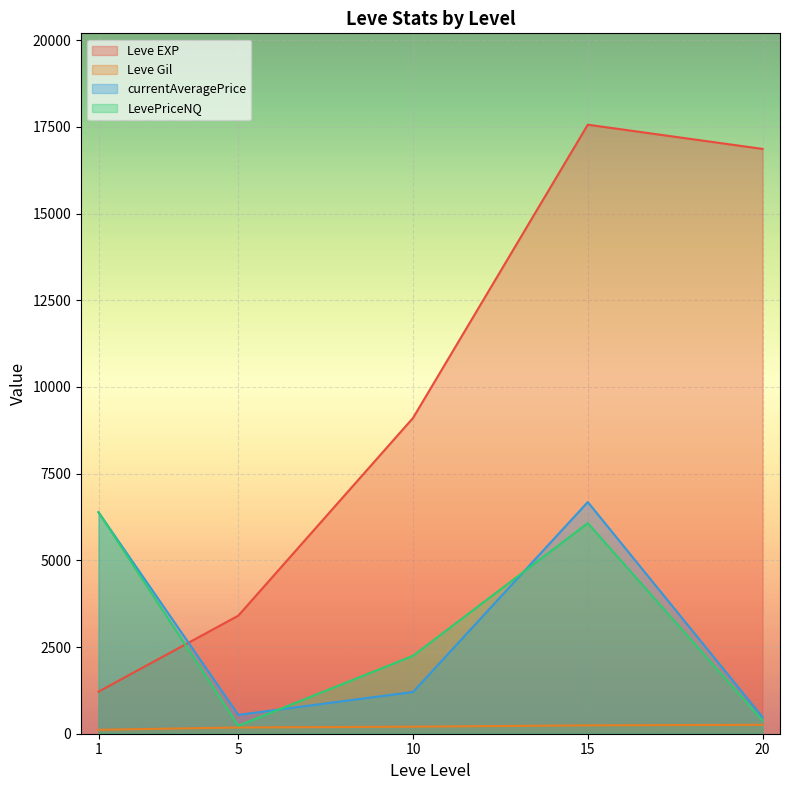

Which series has the largest total across all categories?

Leve EXP